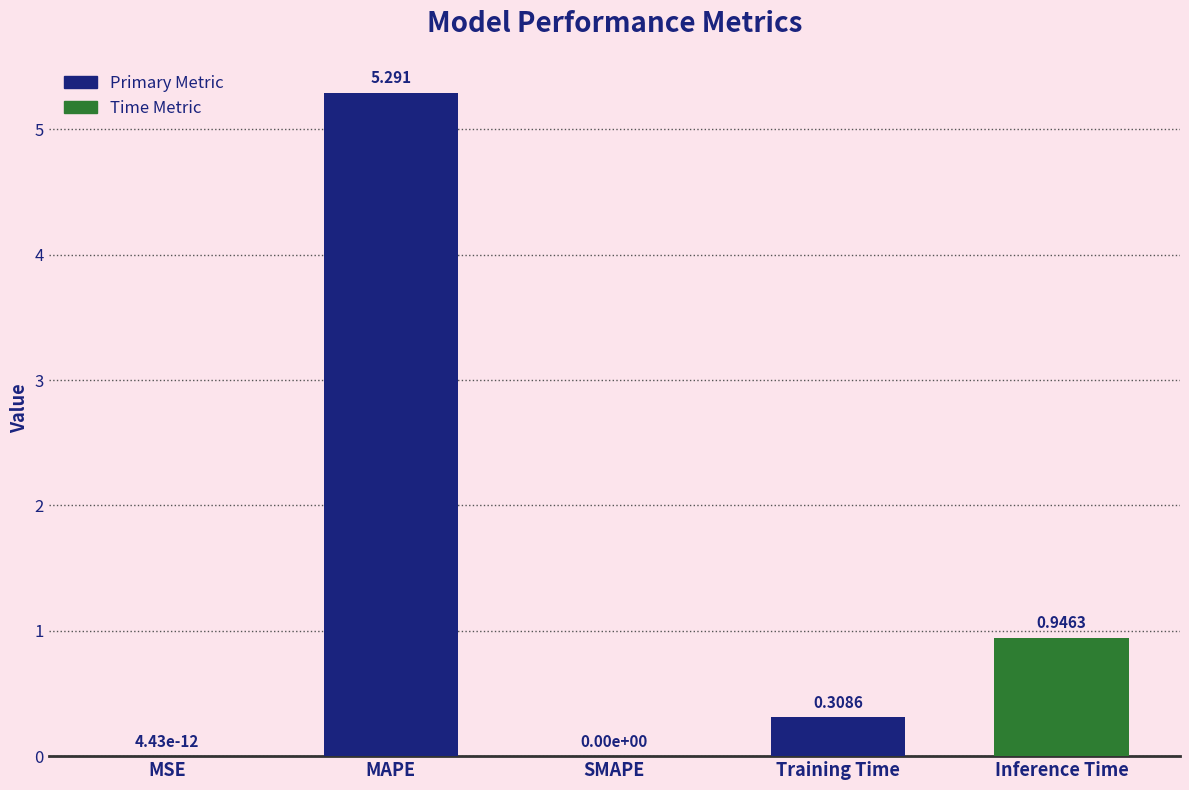

At which category does the chart reach its peak across all series?

MAPE